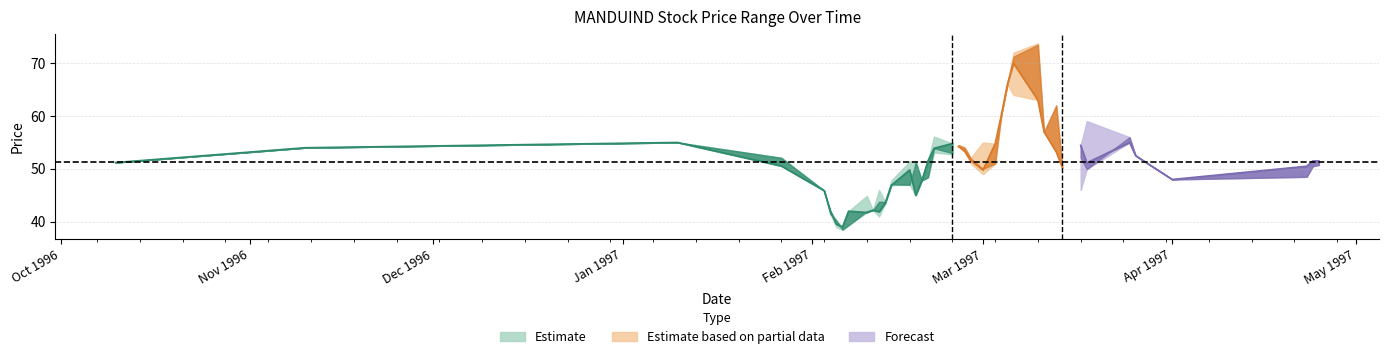

How many lines are shown in the chart?

4